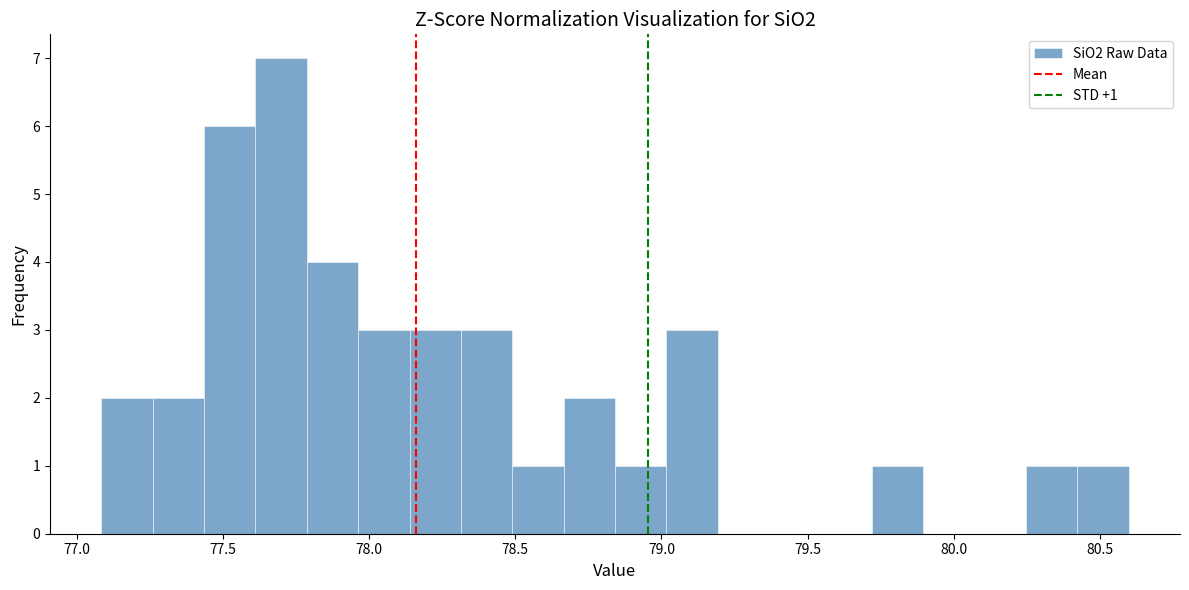

Around what value on the x-axis is the tallest bar? Give the approximate position of its centre, as read against the axis.

77.70